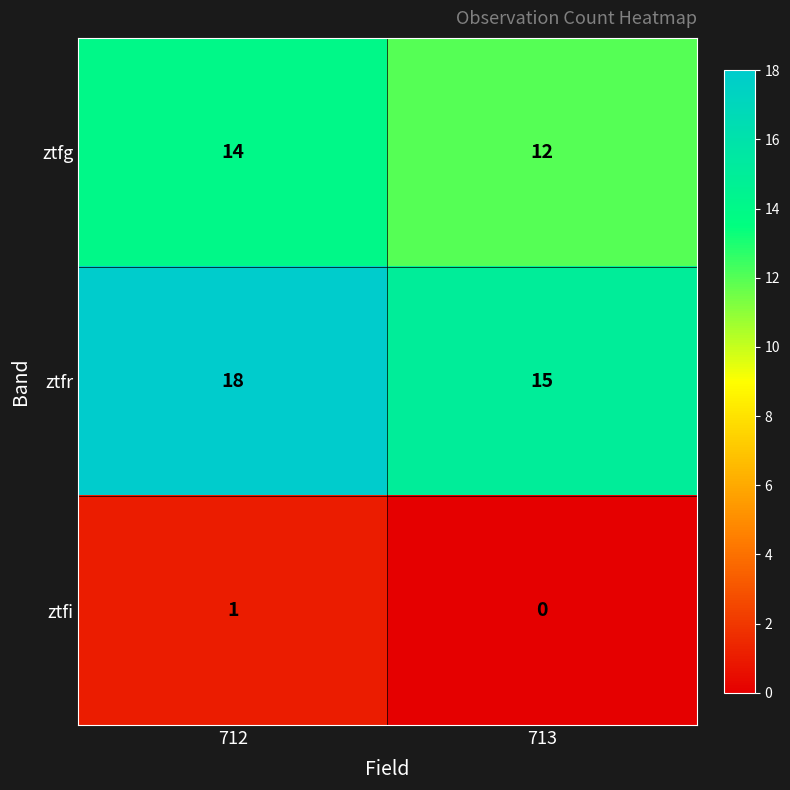

How many categories are shown in the chart?

2